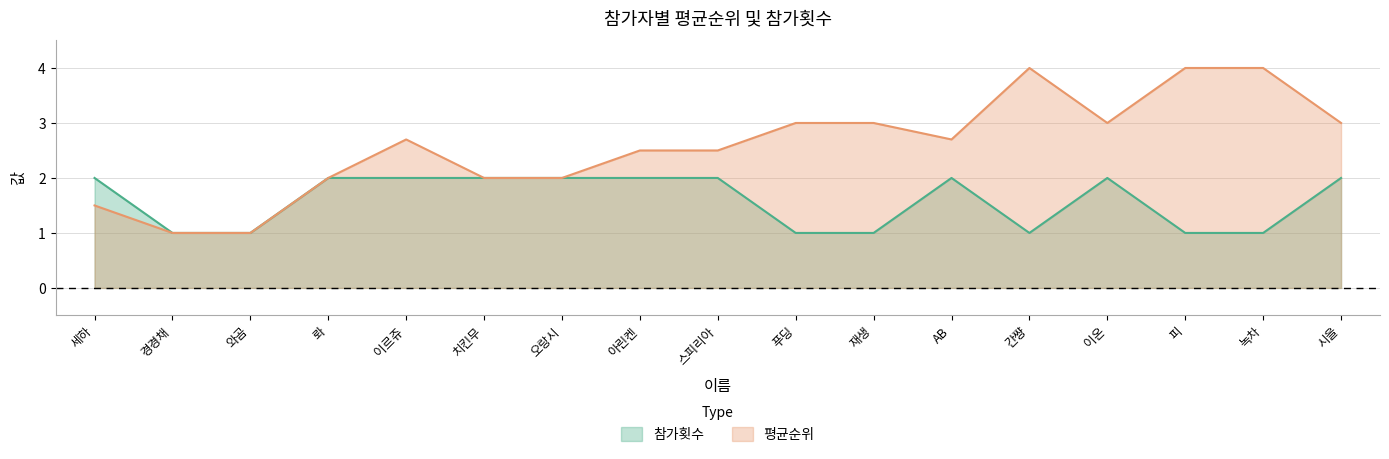

Read the 평균순위 value at 세하.

1.5